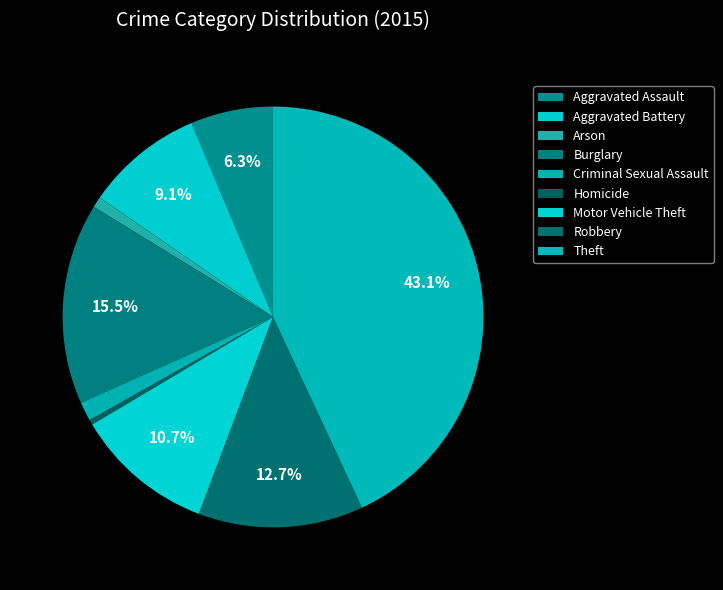

How many segments does this pie chart have?

9